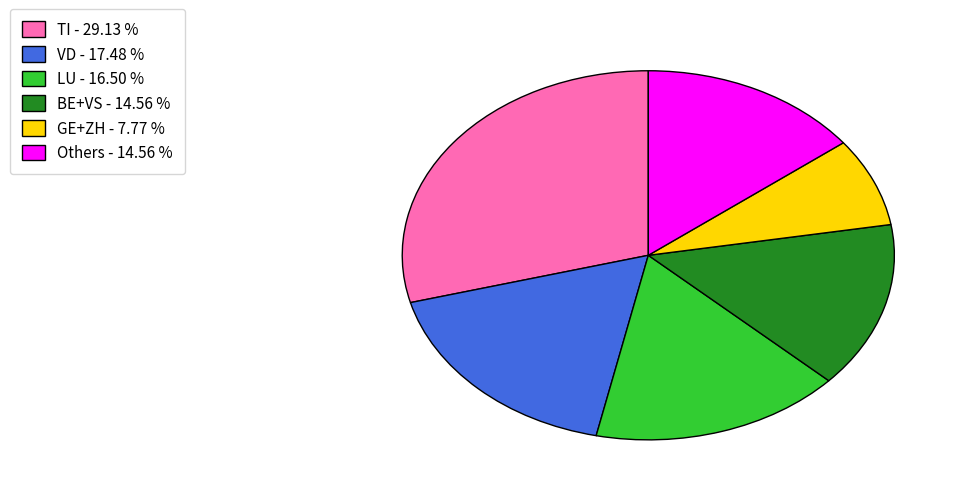

Does GE+ZH - 7.77 % account for over 50% of the chart?

No